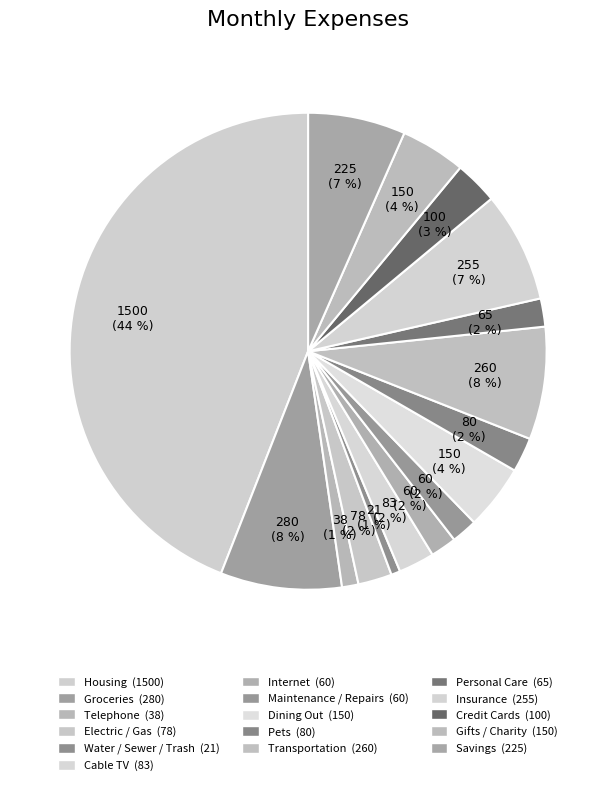

To the nearest percent, what portion does Housing represent?

44%